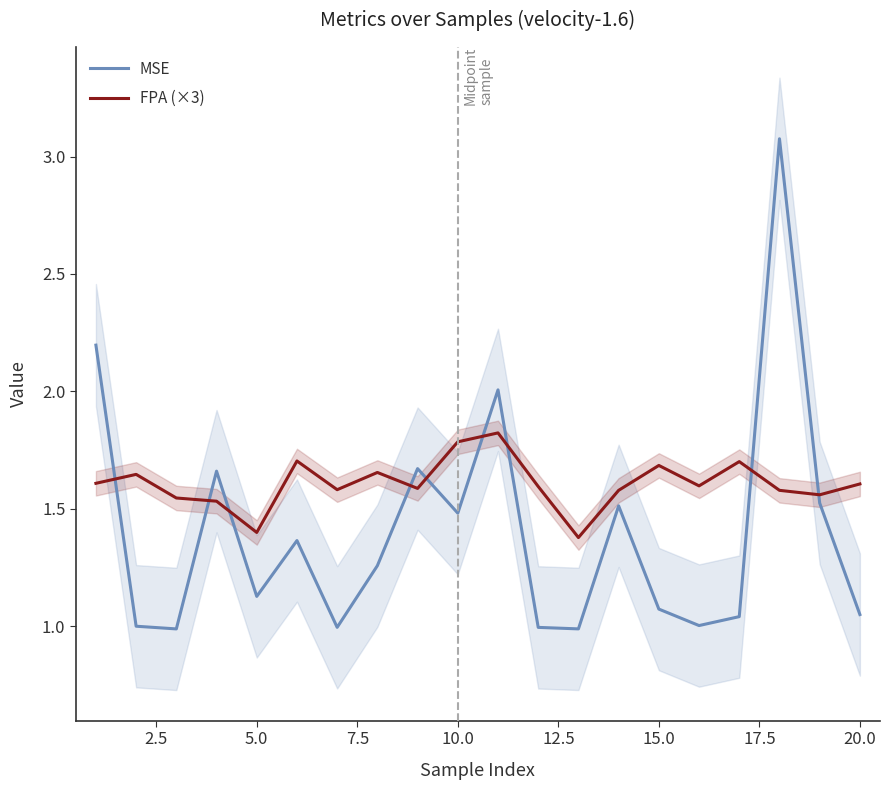

What are all the series names shown in the legend?

MSE, FPA (×3)